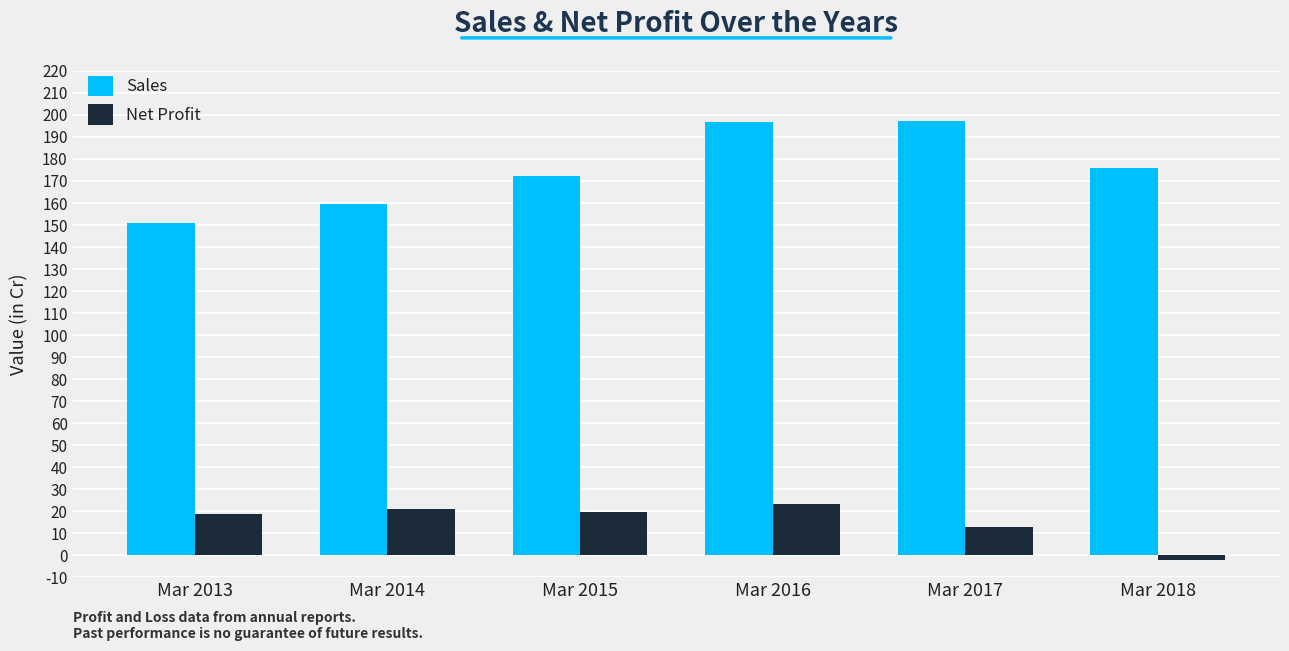

At which category is the sum across all series the highest?

Mar 2016